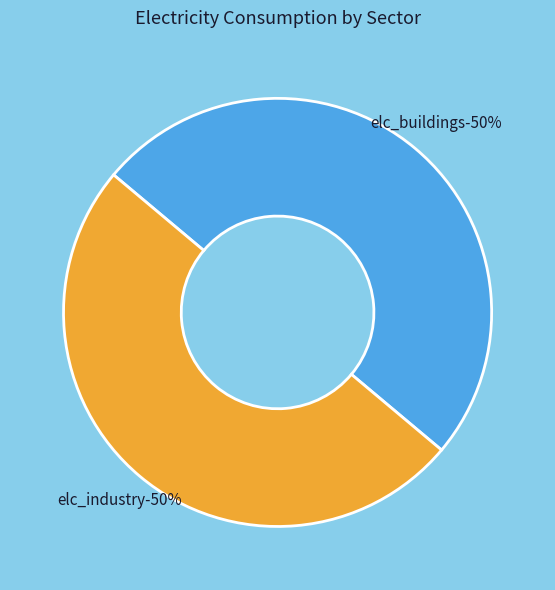

Is elc_buildings the majority of the pie?

No